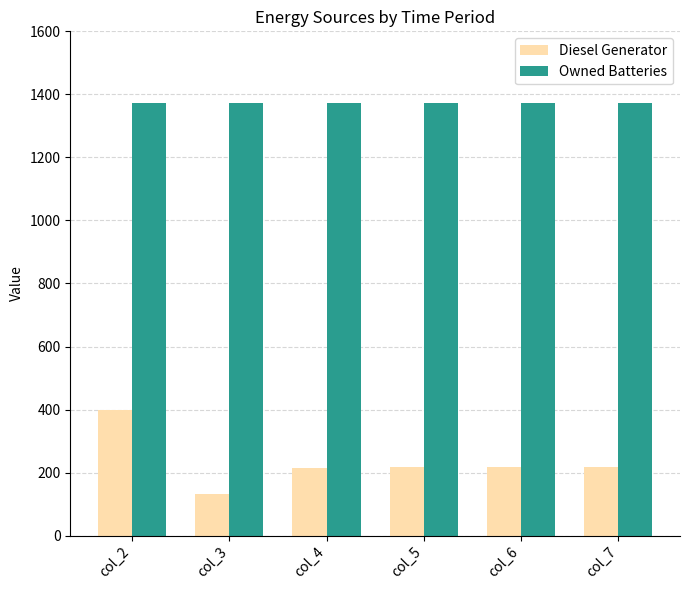

Which series has the largest total across all categories?

Owned Batteries